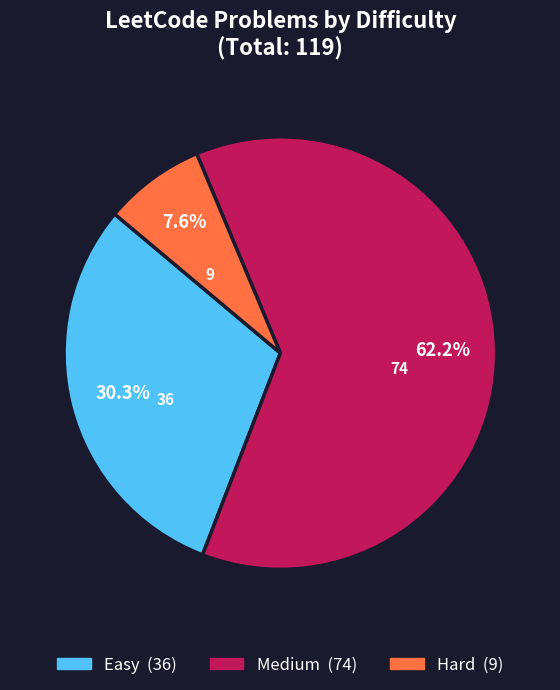

How many segments does this pie chart have?

3